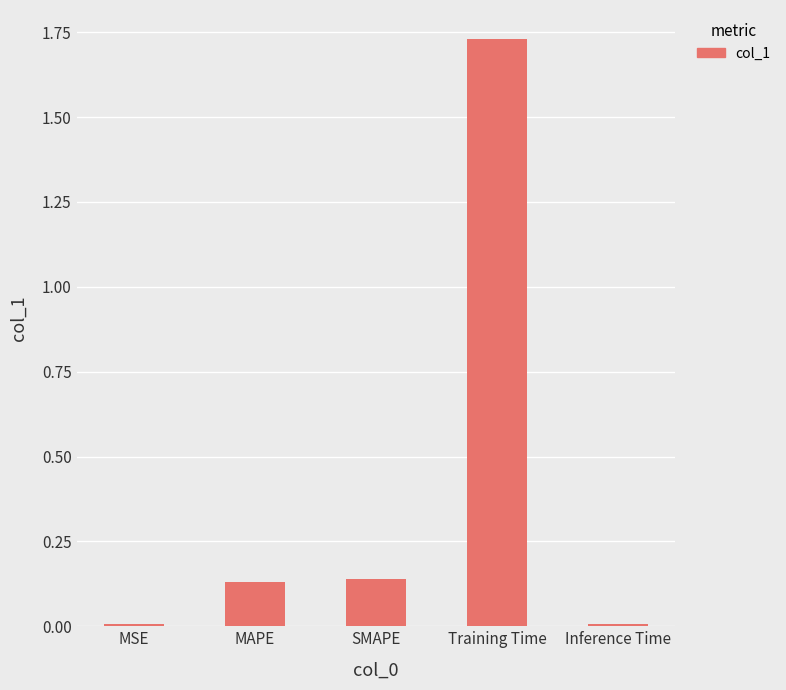

What is the change in value from SMAPE to Inference Time?

-0.1